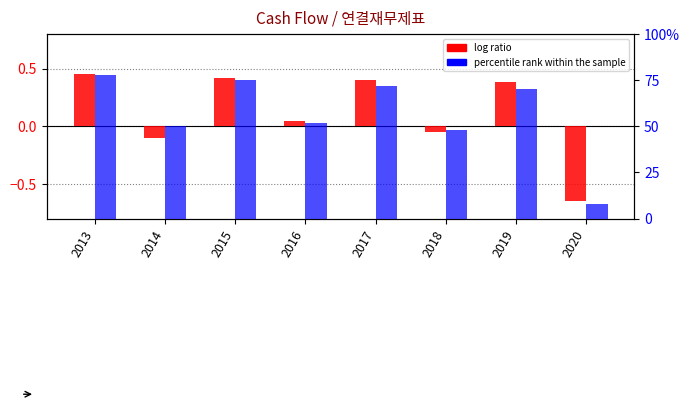

At which category is the sum across all series the highest?

2013